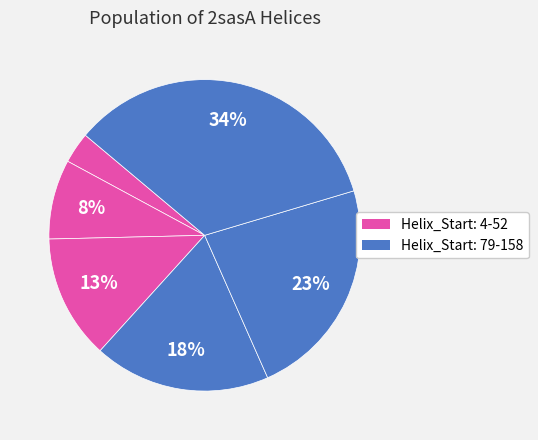

To the nearest percent, what is the difference between the largest and smallest slice percentages?

31%